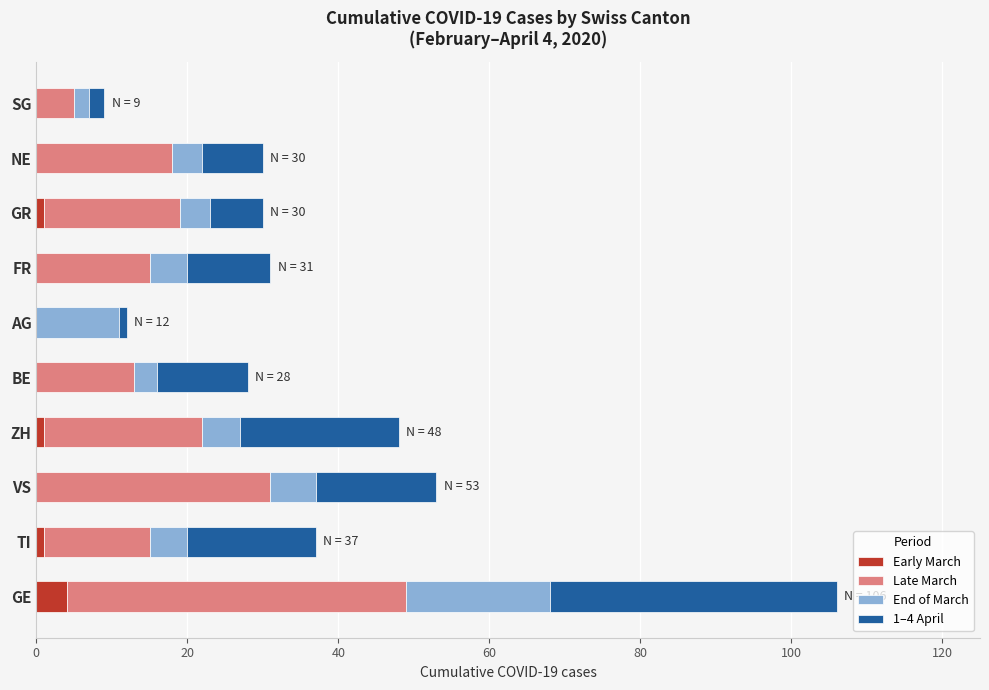

Which category has the highest value in the Early March series?

GE